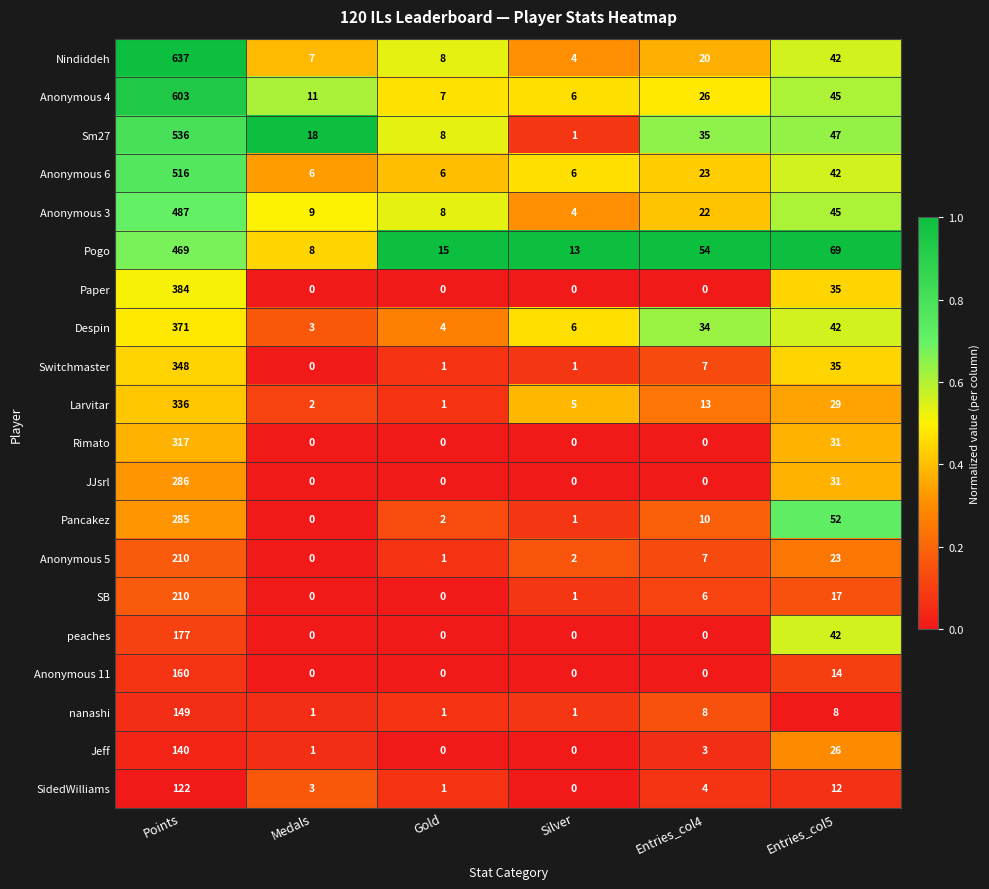

Rank the categories by Nindiddeh value from lowest to highest.

Silver, Medals, Gold, Entries_col4, Entries_col5, Points